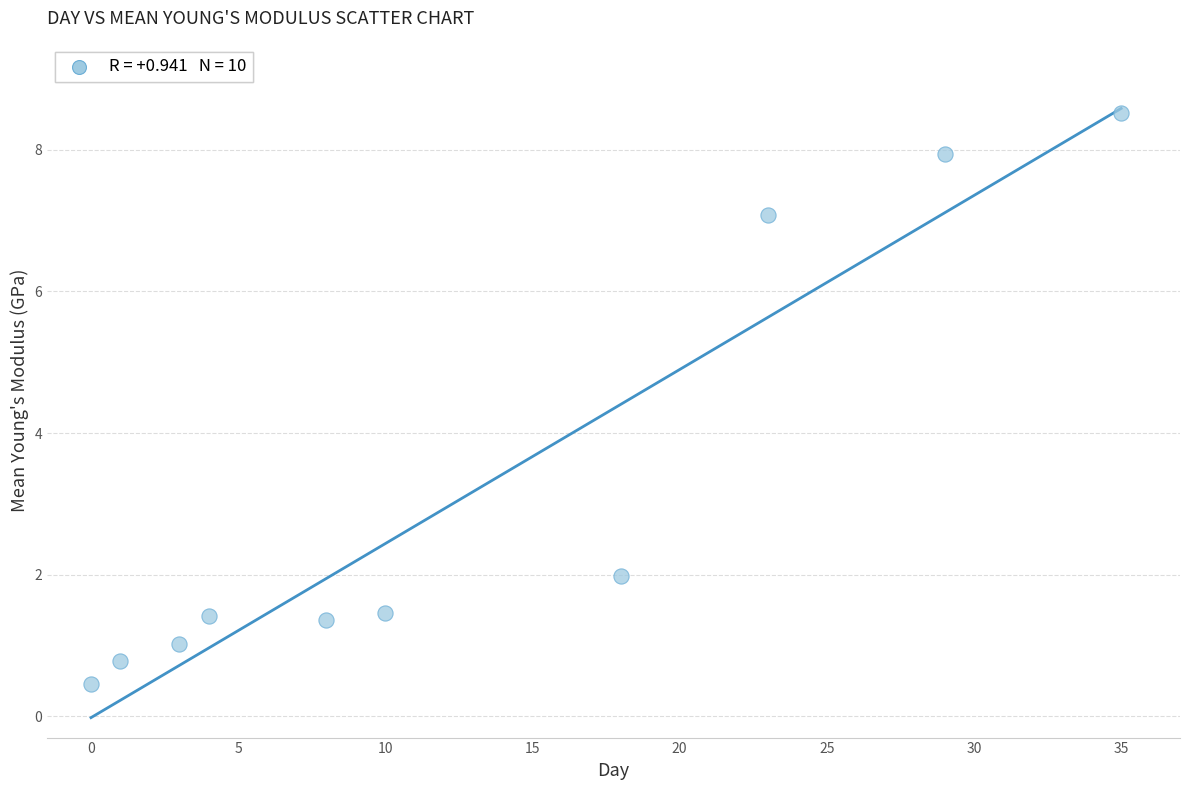

What Y value in the scatter plot is closest to 4?

2.0